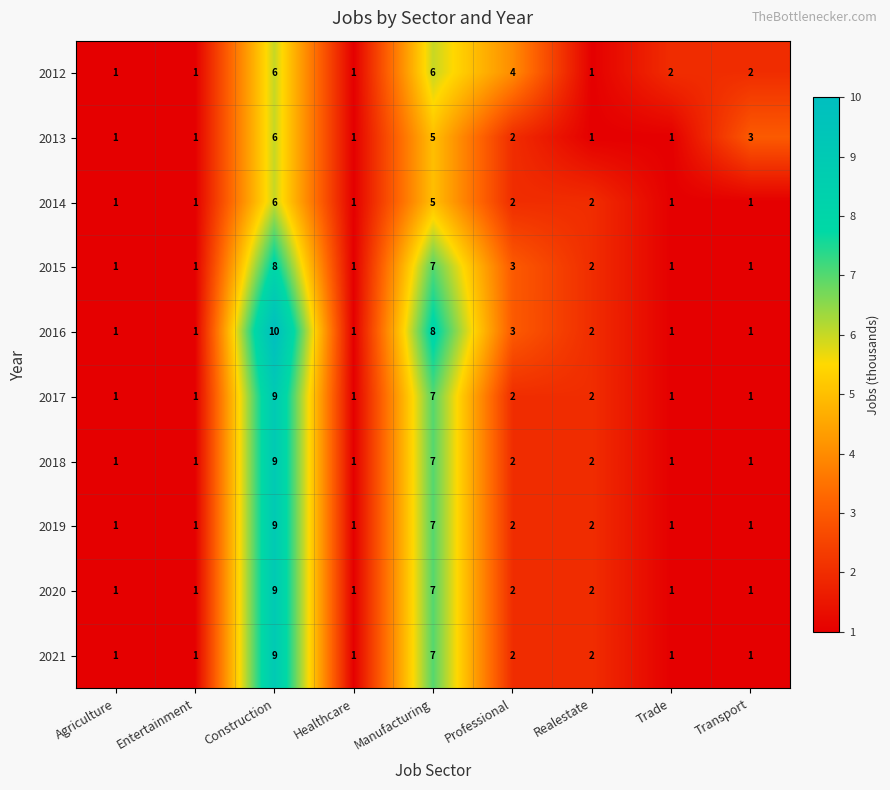

Which series has the largest range (max minus min)?

2016